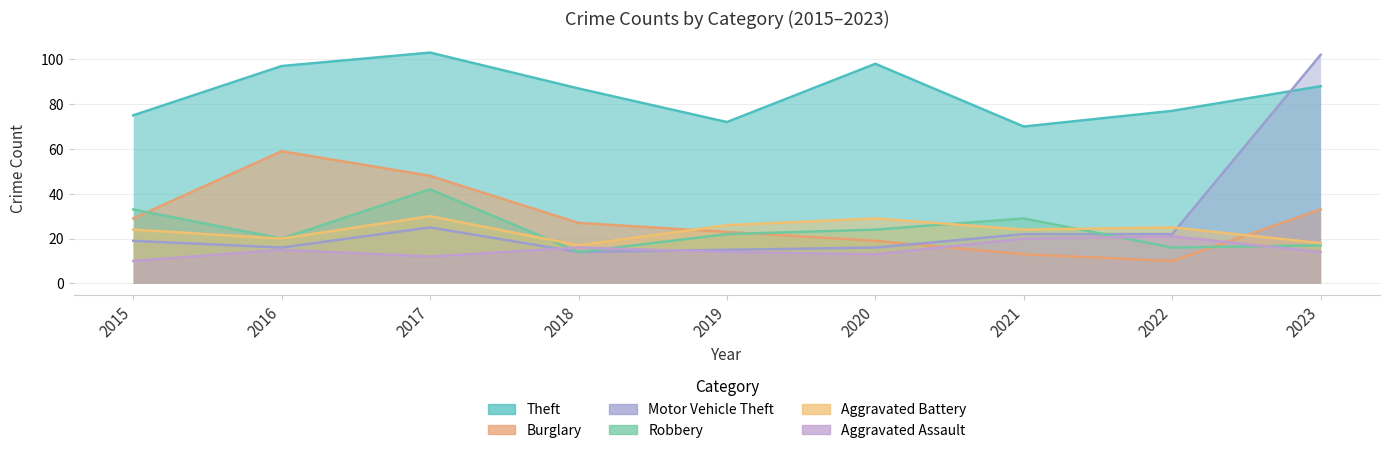

Reading left to right, what are all the values shown in this chart?

Theft: 2015=75	2016=97	2017=103	2018=87	2019=72	2020=98	2021=70	2022=77	2023=88
Burglary: 2015=29	2016=59	2017=48	2018=27	2019=23	2020=19	2021=13	2022=10	2023=33
Motor Vehicle Theft: 2015=19	2016=16	2017=25	2018=14	2019=15	2020=16	2021=22	2022=22	2023=102
Robbery: 2015=33	2016=20	2017=42	2018=14	2019=22	2020=24	2021=29	2022=16	2023=17
Aggravated Battery: 2015=24	2016=20	2017=30	2018=17	2019=26	2020=29	2021=24	2022=25	2023=18
Aggravated Assault: 2015=10	2016=15	2017=12	2018=16	2019=14	2020=13	2021=20	2022=21	2023=14